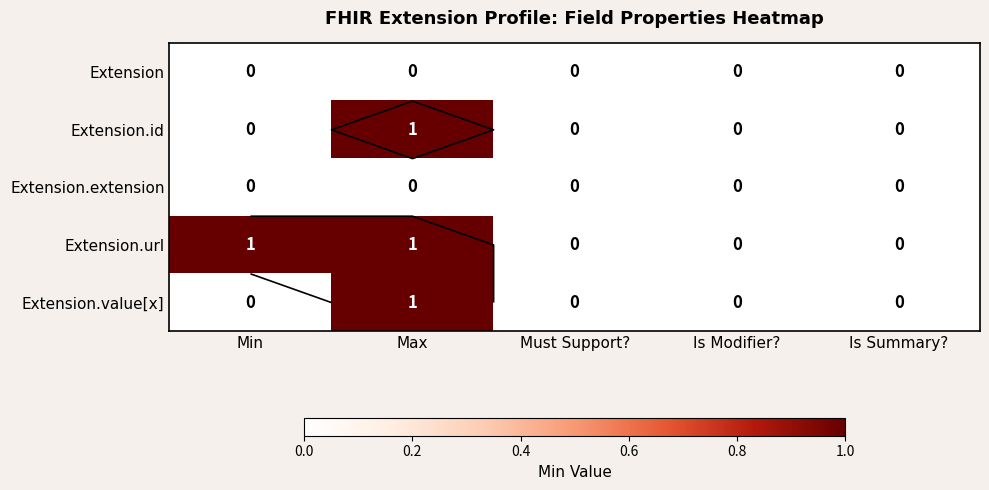

Is it true that Extension.extension equals 0 at Must Support??

True